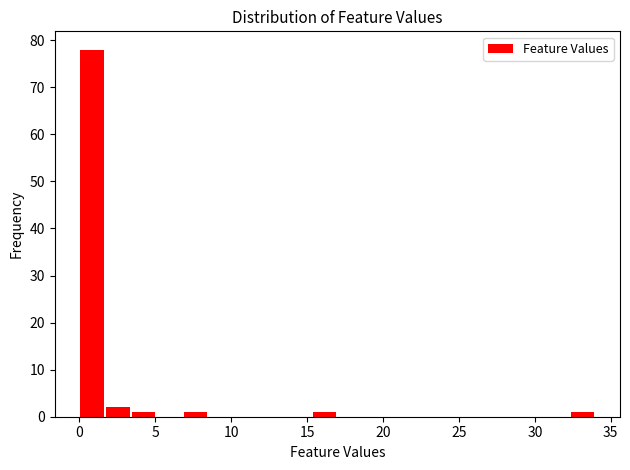

Around what value on the x-axis is the tallest bar? Give the approximate position of its centre, as read against the axis.

1.0